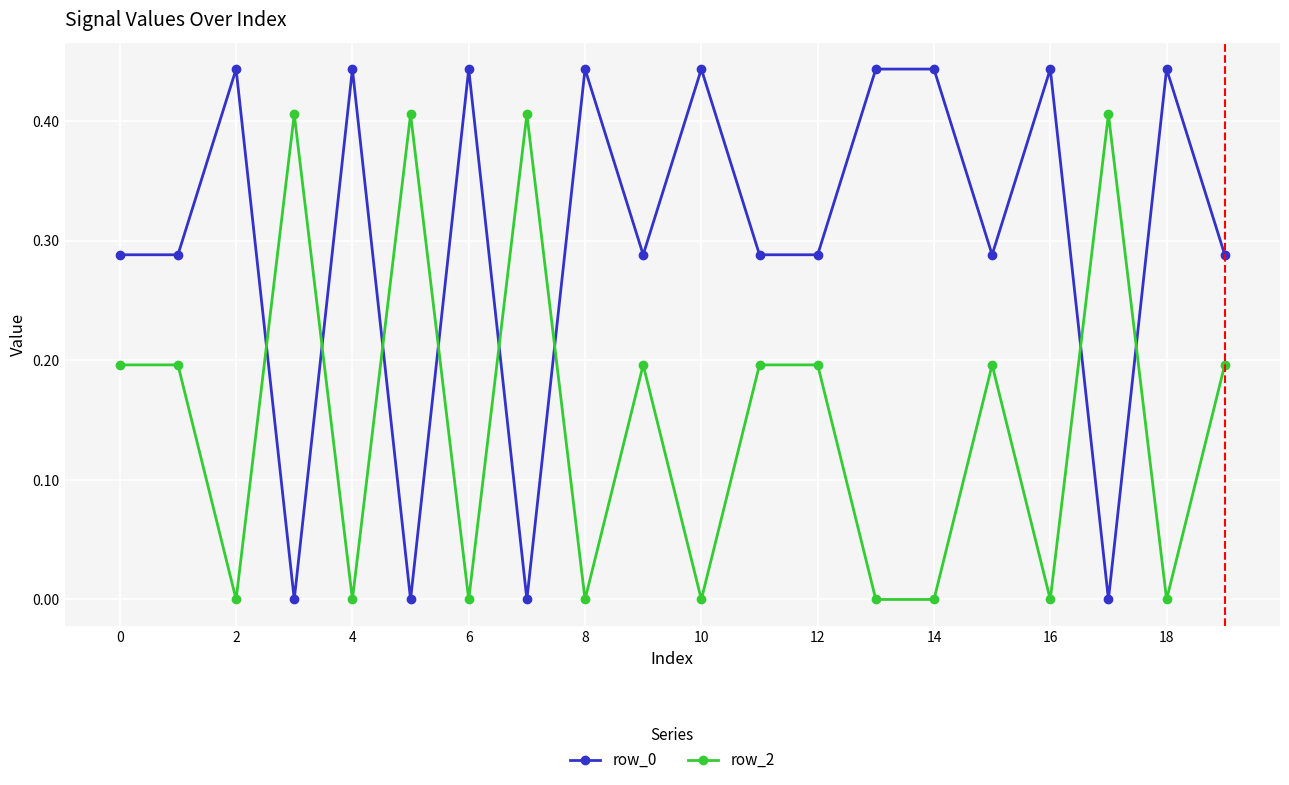

How many lines are shown in the chart?

2